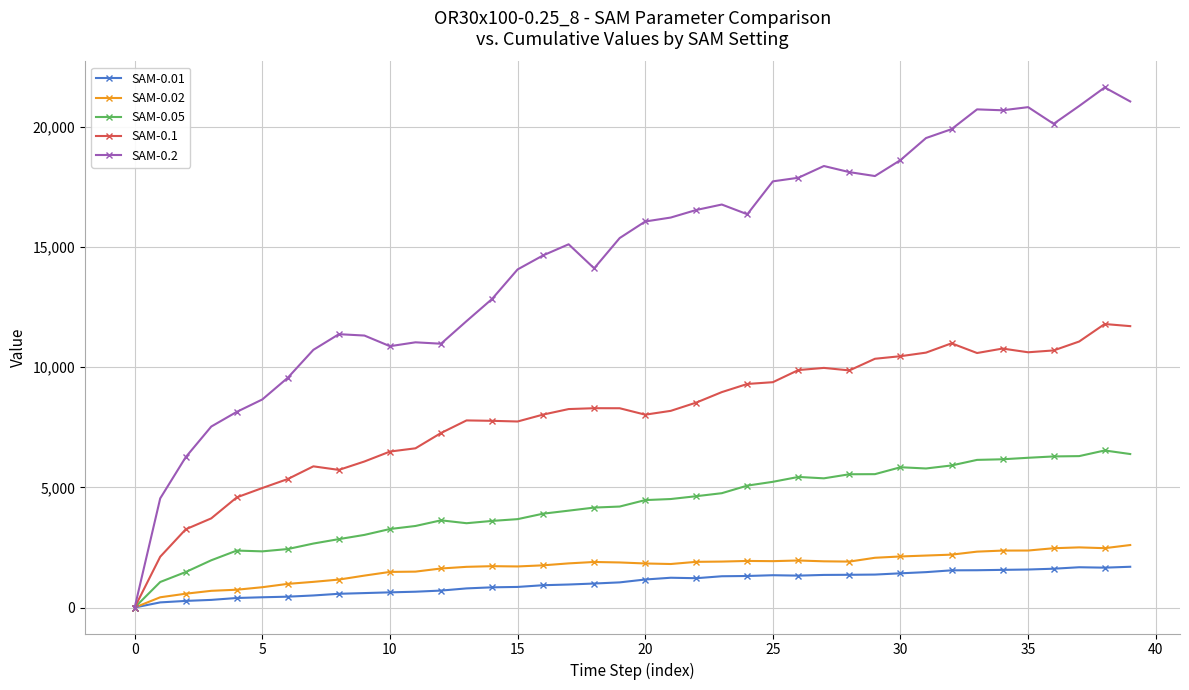

Which series has the largest total across all categories?

SAM-0.2